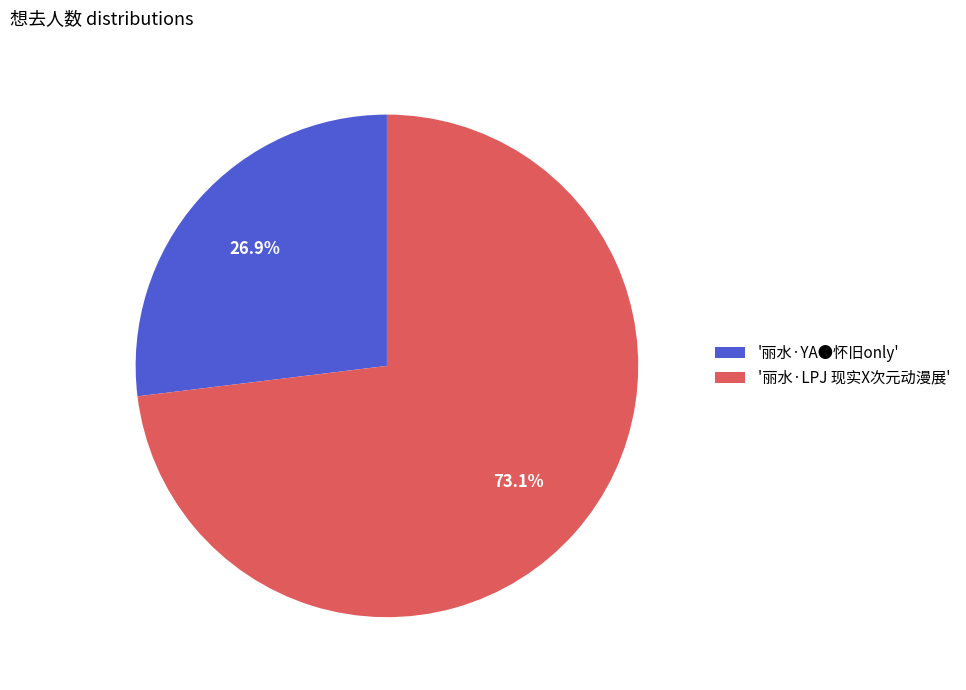

Rank the categories by value from highest to lowest.

'丽水·LPJ 现实X次元动漫展', '丽水·YA●怀旧only'